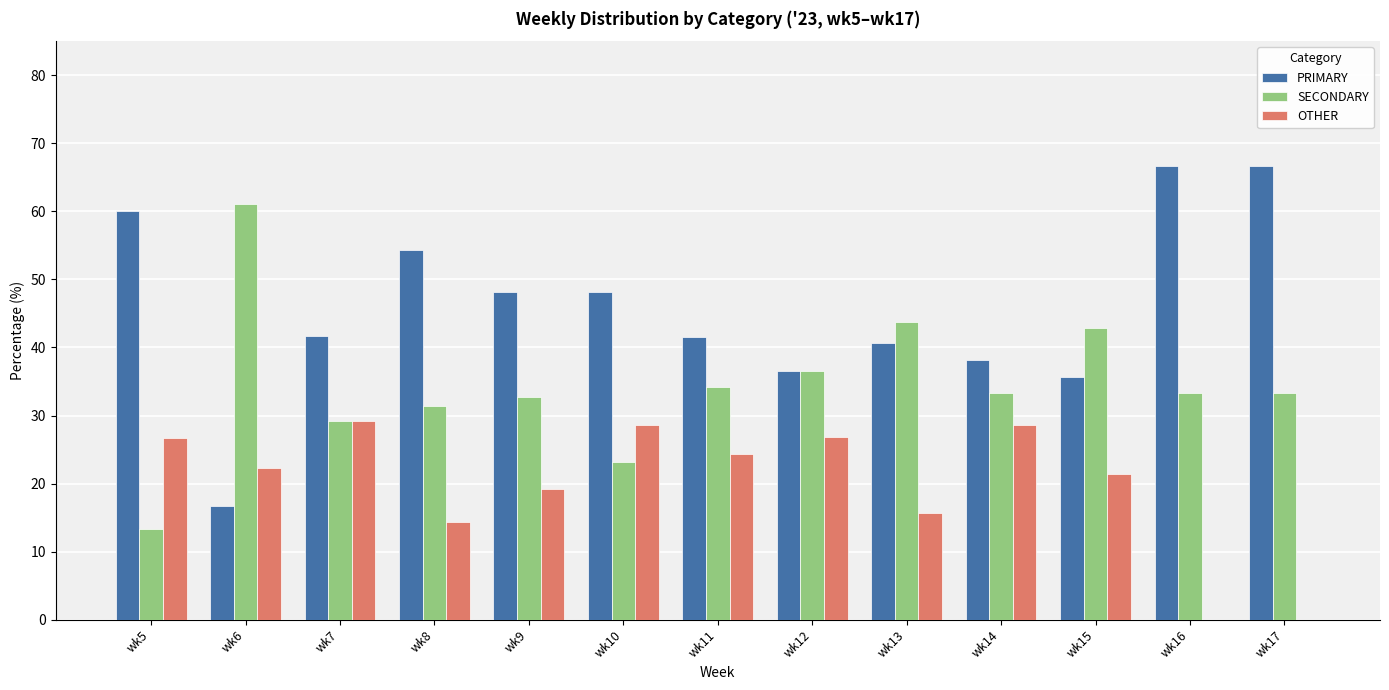

Where does the SECONDARY series first go above 33?

wk6